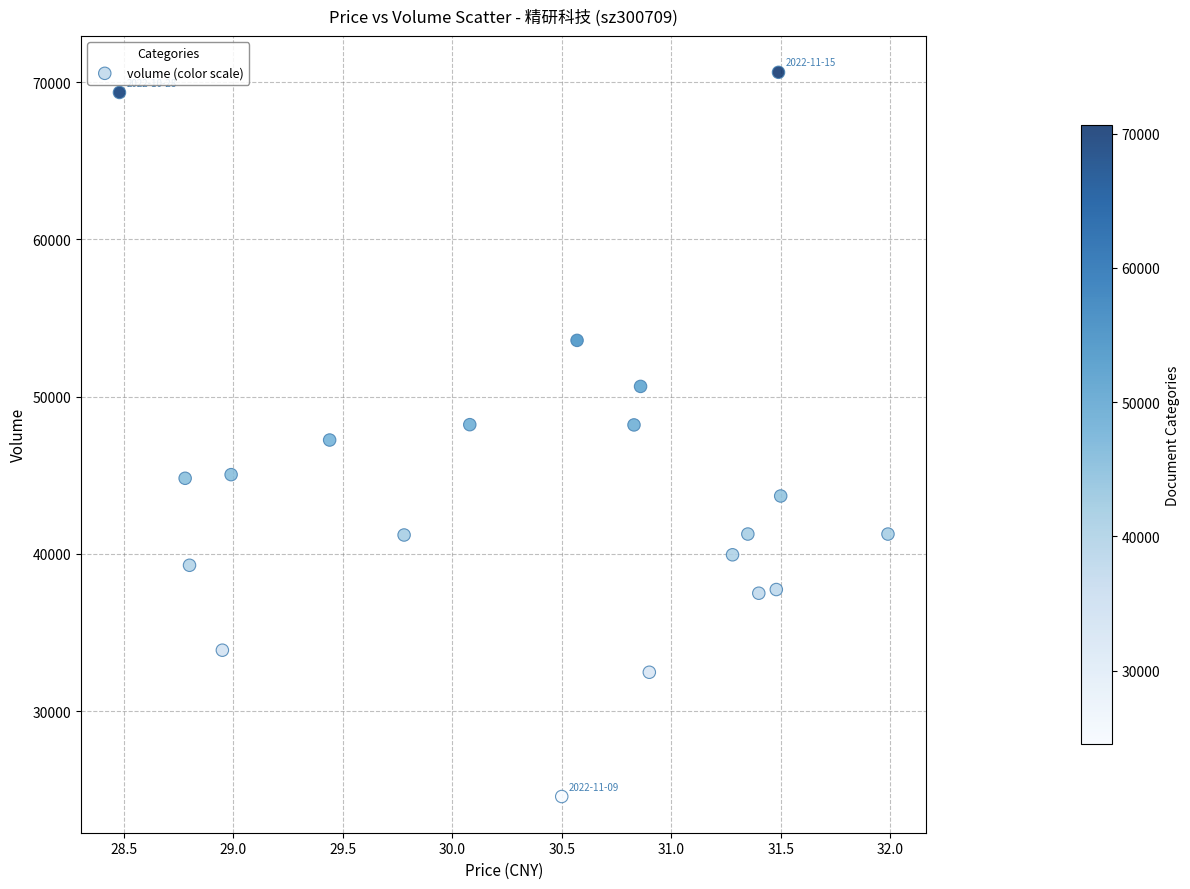

What is the range of Y values (max minus min)?

46066